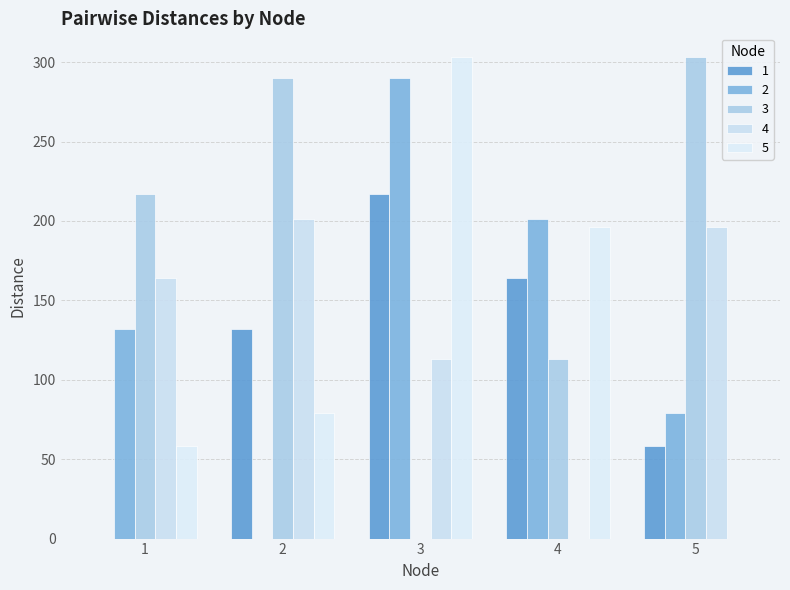

Is the value of 1 at 4 greater than the value of 3 at 4?

Yes